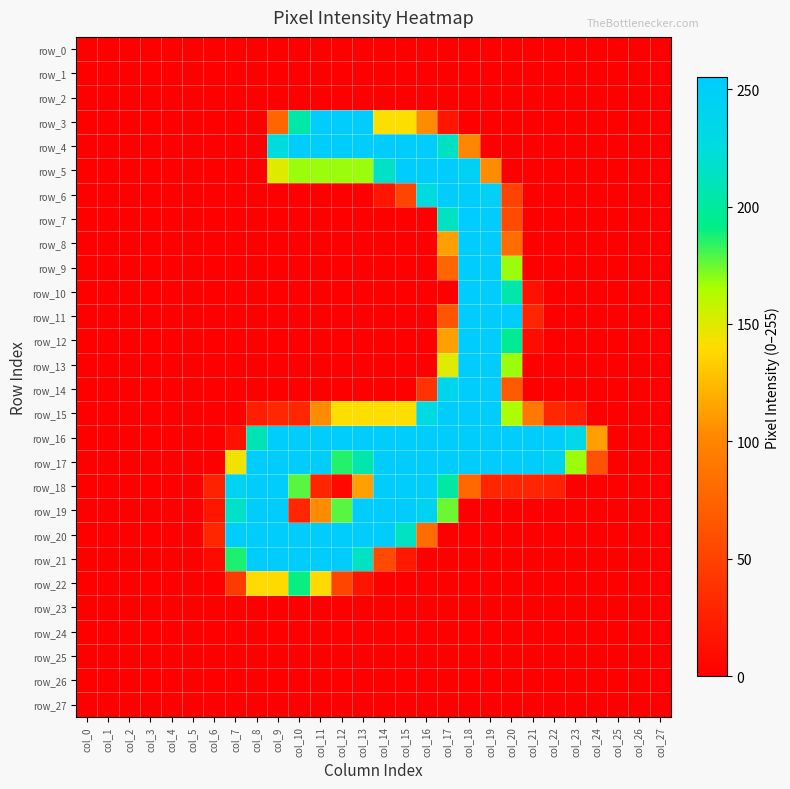

At which category does the chart reach its minimum across all series?

col_0